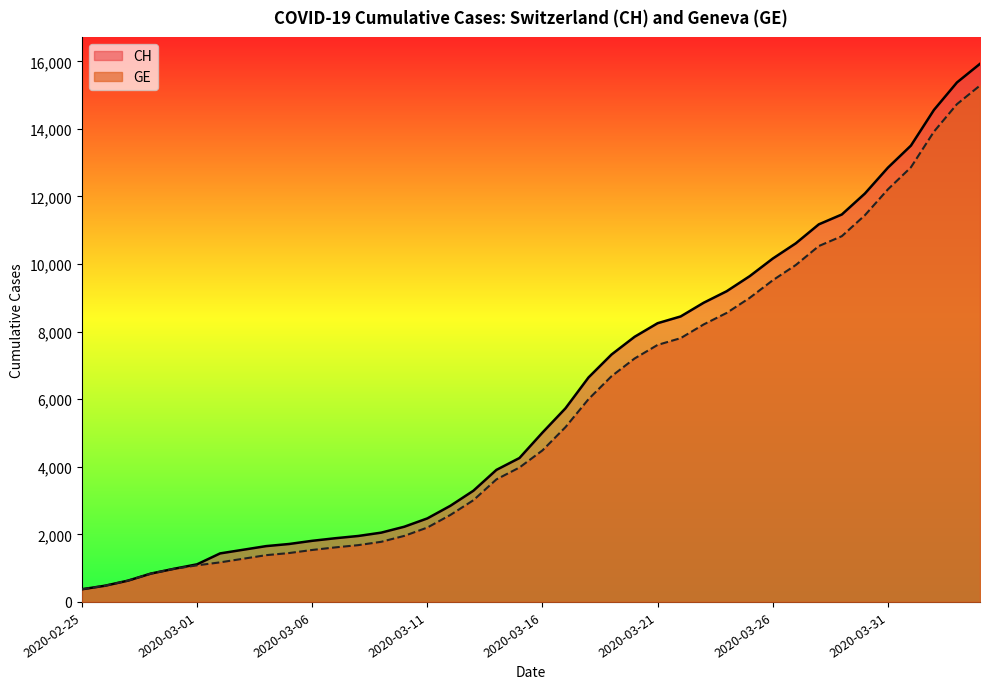

At which label does CH first exceed 5012?

2020-03-17